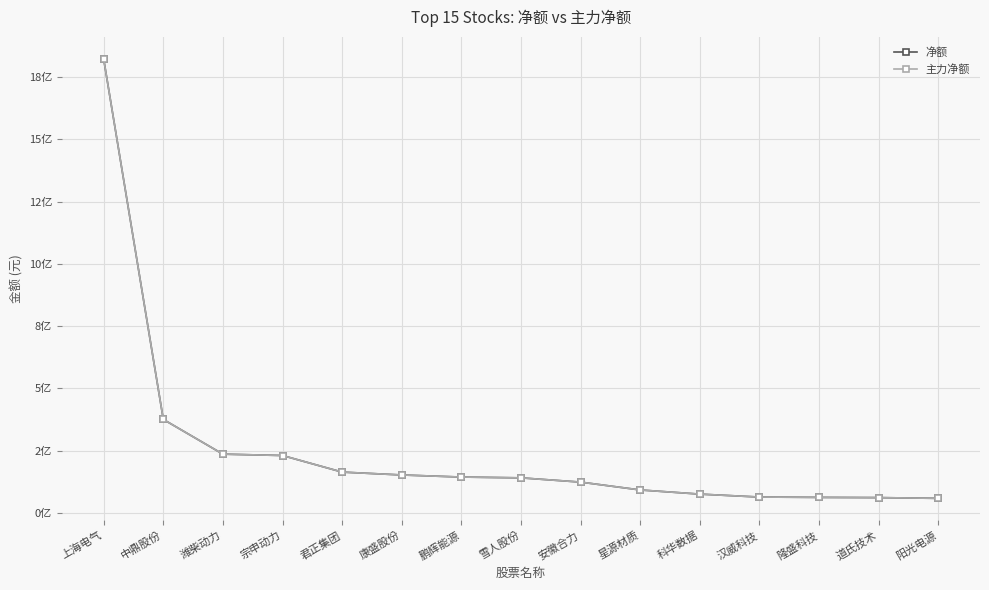

Does the chart have visible grid lines?

Yes